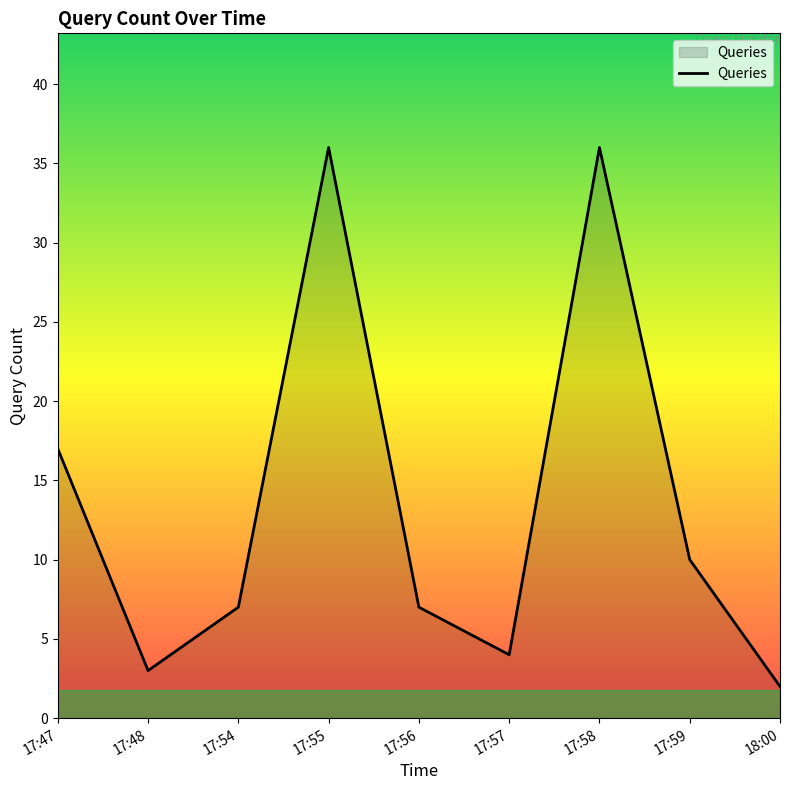

What is the difference between the maximum and minimum values?

34